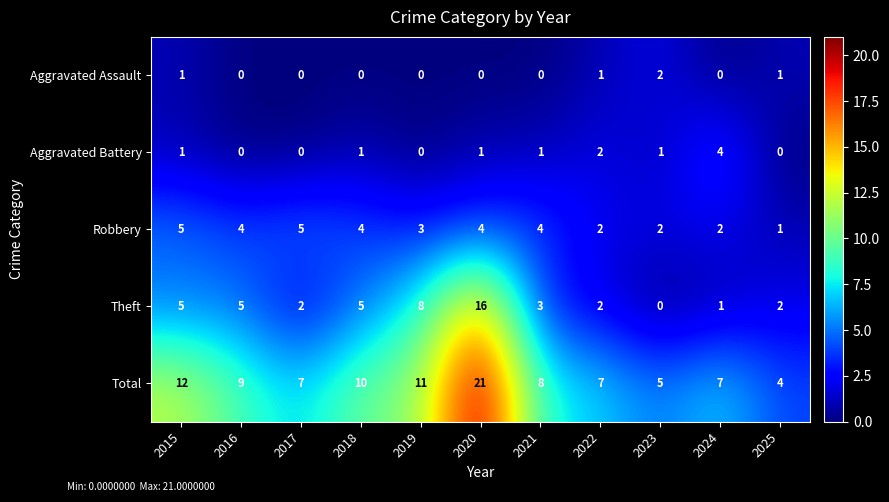

What is the difference between the highest and lowest values at 2016?

9